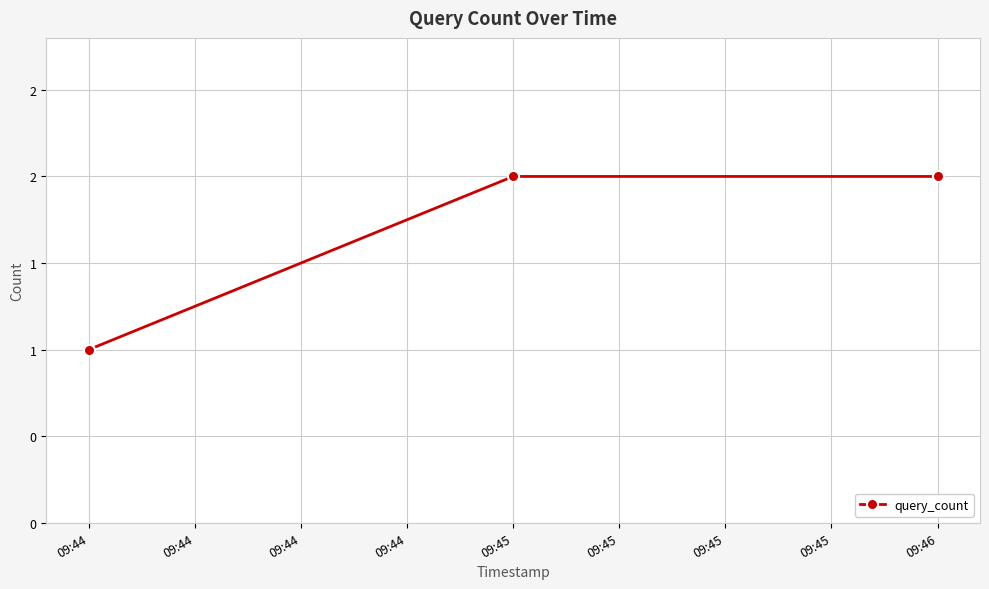

Is this an area chart (filled region under the line)?

No